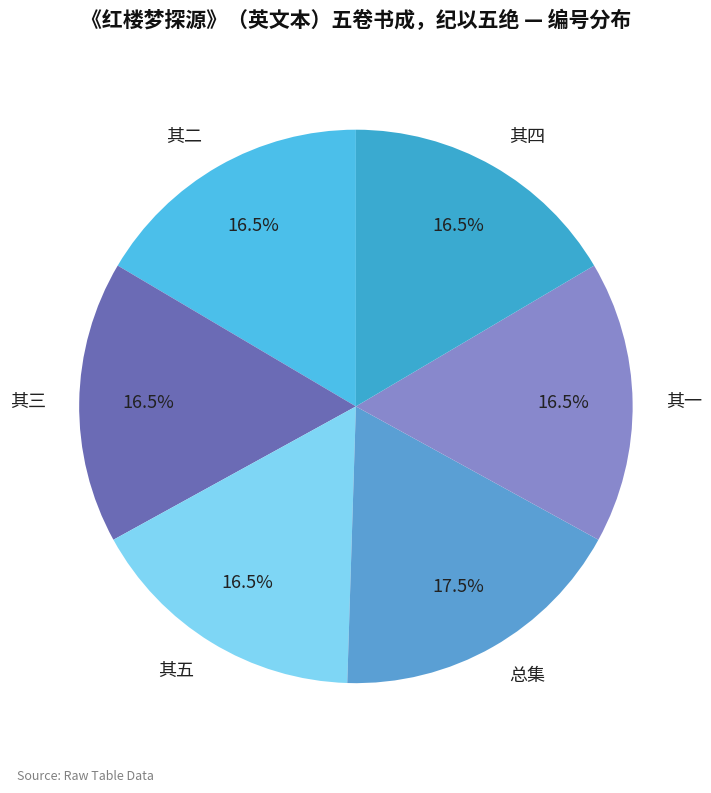

What is the largest slice in the pie chart?

总集